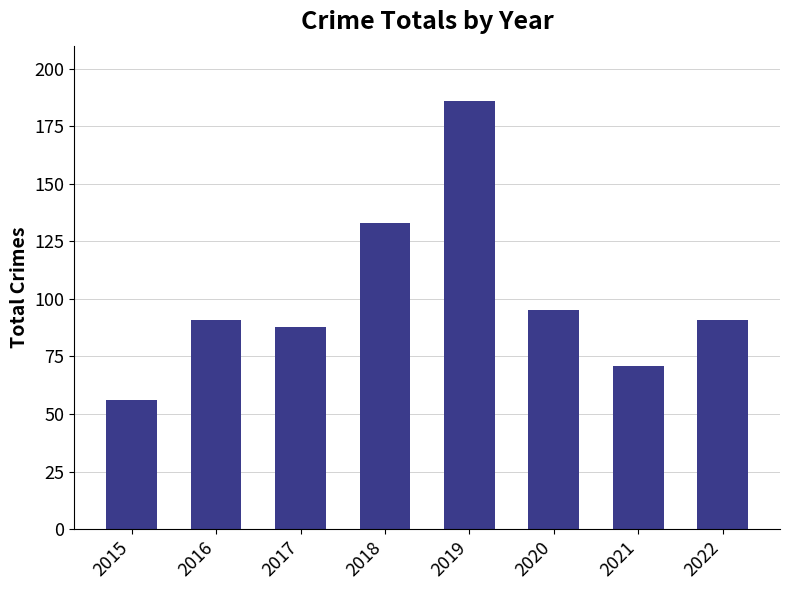

The value at 2021 is 127. True or false?

False